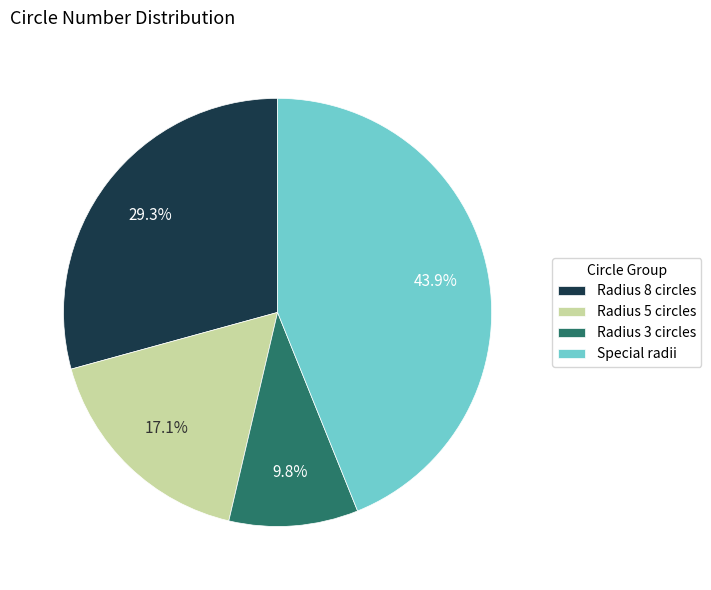

Rank the categories by value from highest to lowest.

Special radii, Radius 8 circles, Radius 5 circles, Radius 3 circles